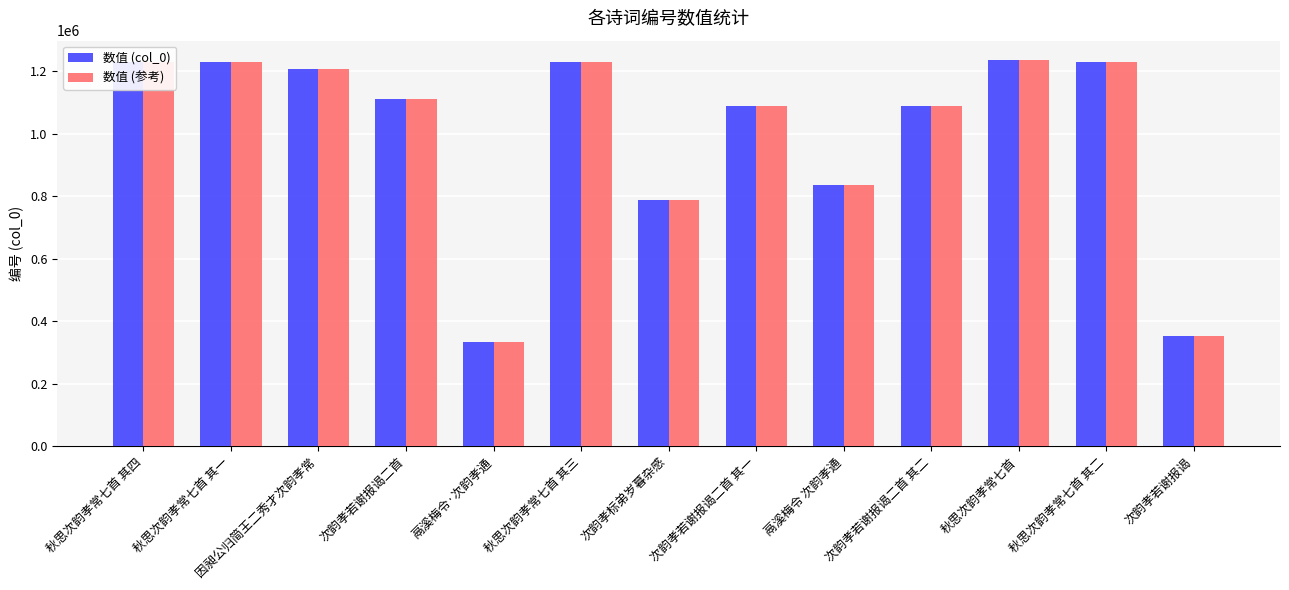

Is the value of 数值 (参考) at 次韵孝标弟岁暮杂感 greater than the value of 数值 (col_0) at 秋思次韵孝常七首 其一?

No